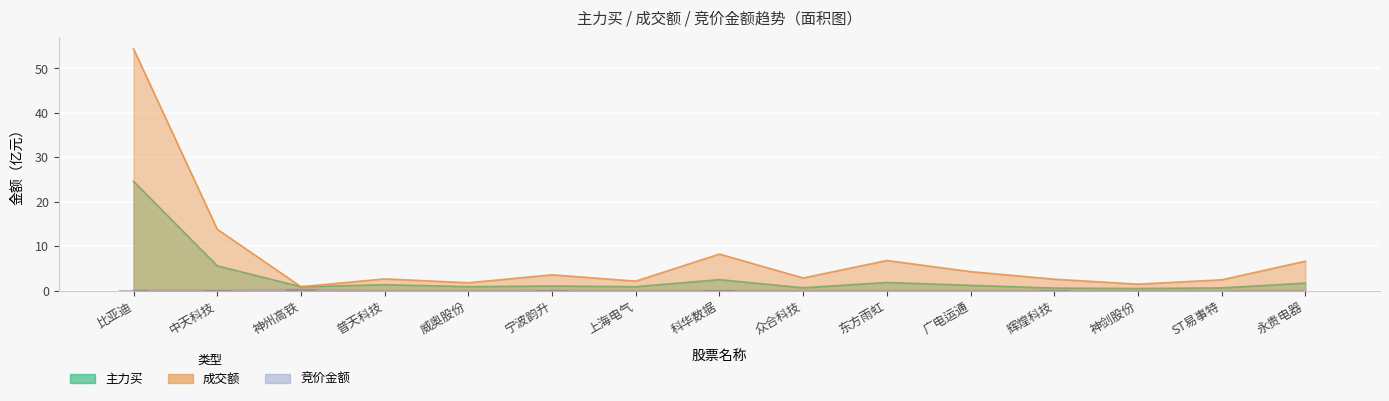

What is the greatest value displayed?

54.4